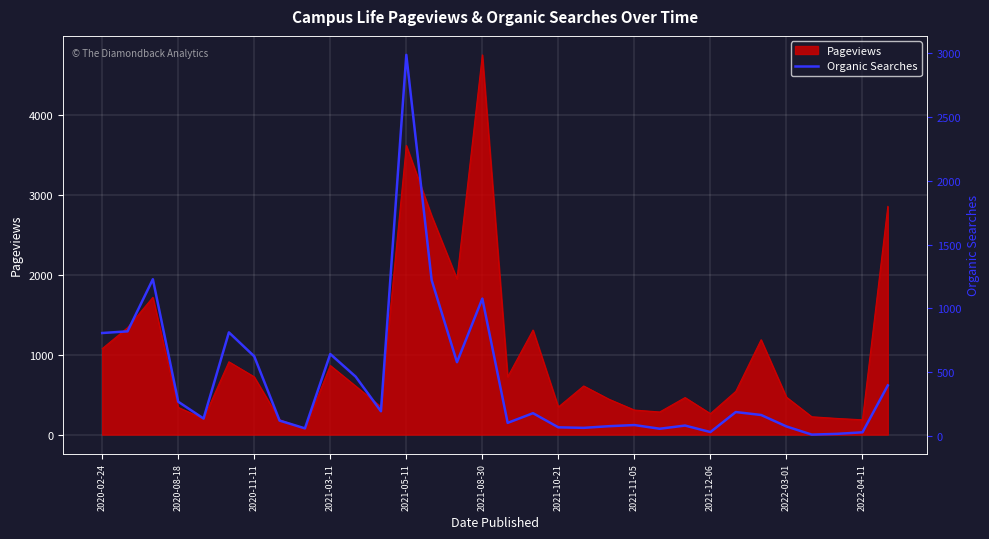

How many values are below 177?

16